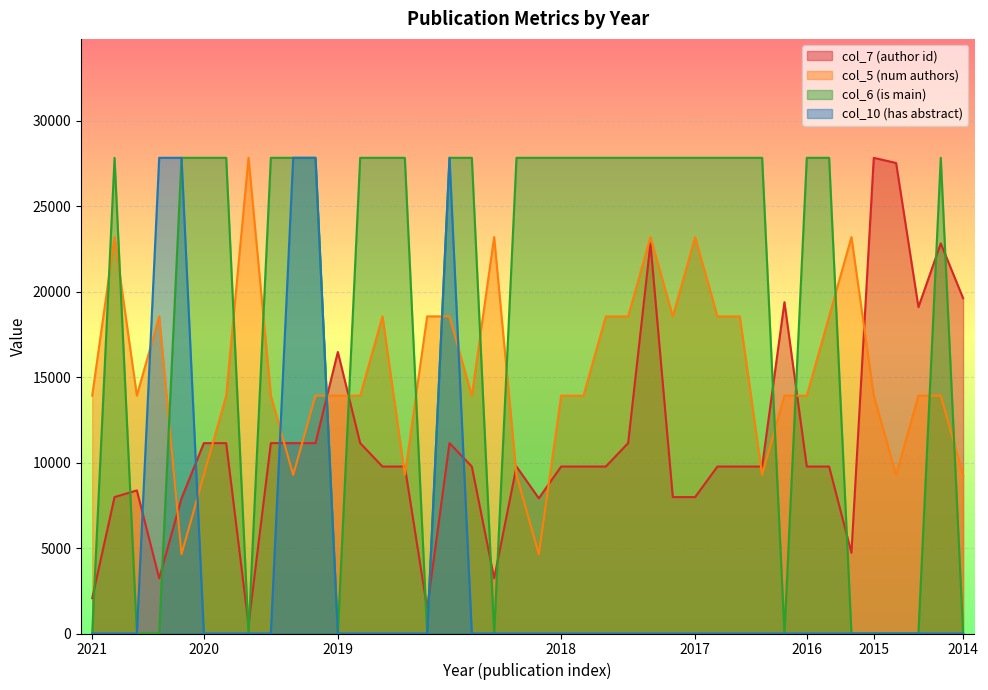

Rank the series by their average value, from highest to lowest.

col_6 (is main), col_5 (num authors), col_7 (author id), col_10 (has abstract)